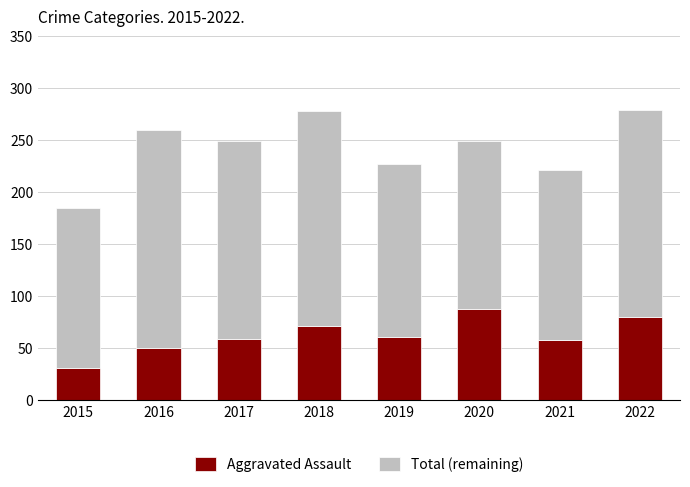

What is the minimum value for Aggravated Assault?

31